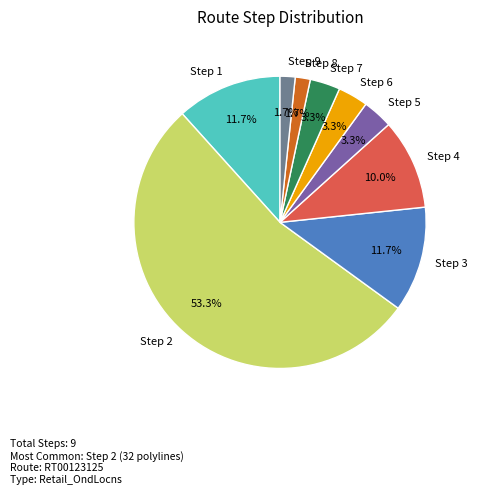

Count the number of slices in the pie.

9